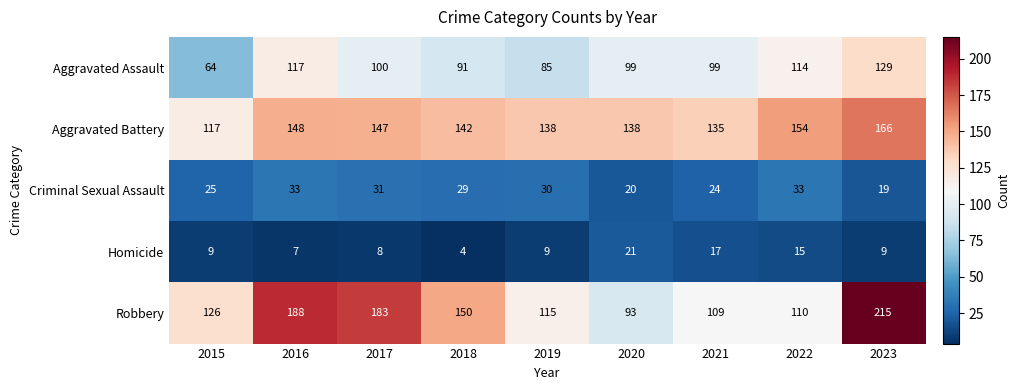

At which category is the sum across all series the highest?

2023